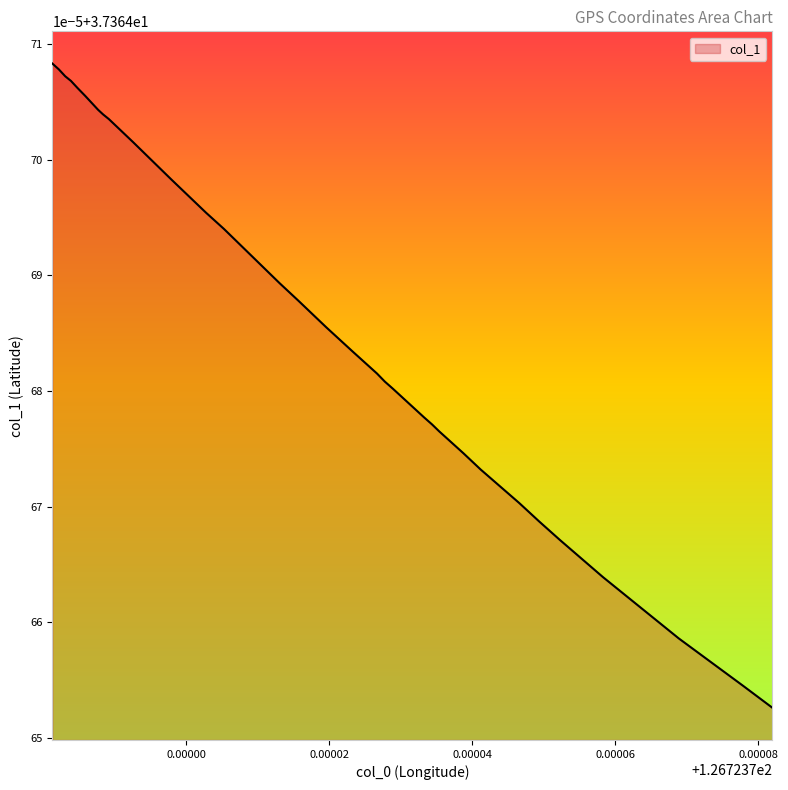

True or false: there are more than 1 points higher than both neighbors.

False